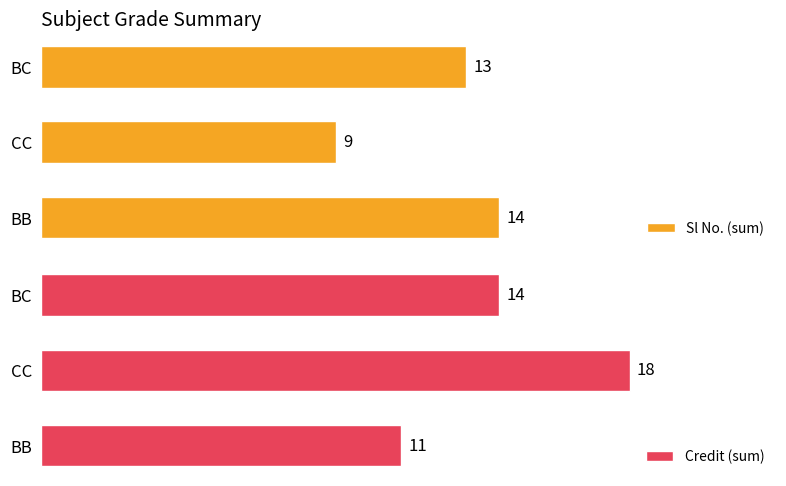

Which category has the lowest value in the Sl No. (sum) series?

CC